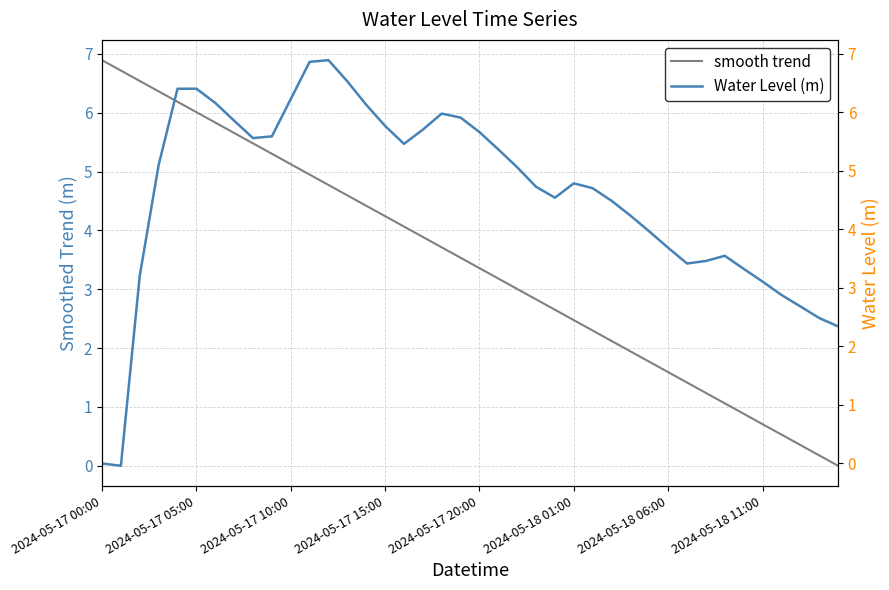

Rank the series by their maximum value, from highest to lowest.

smooth trend, Water Level (m)